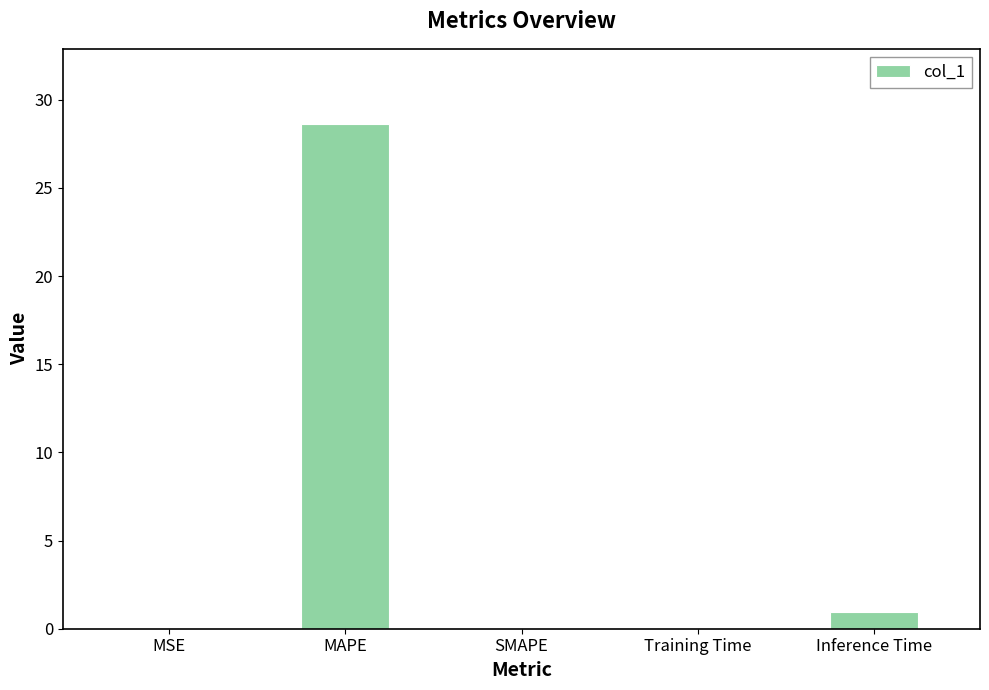

What is the sum of all values?

29.6